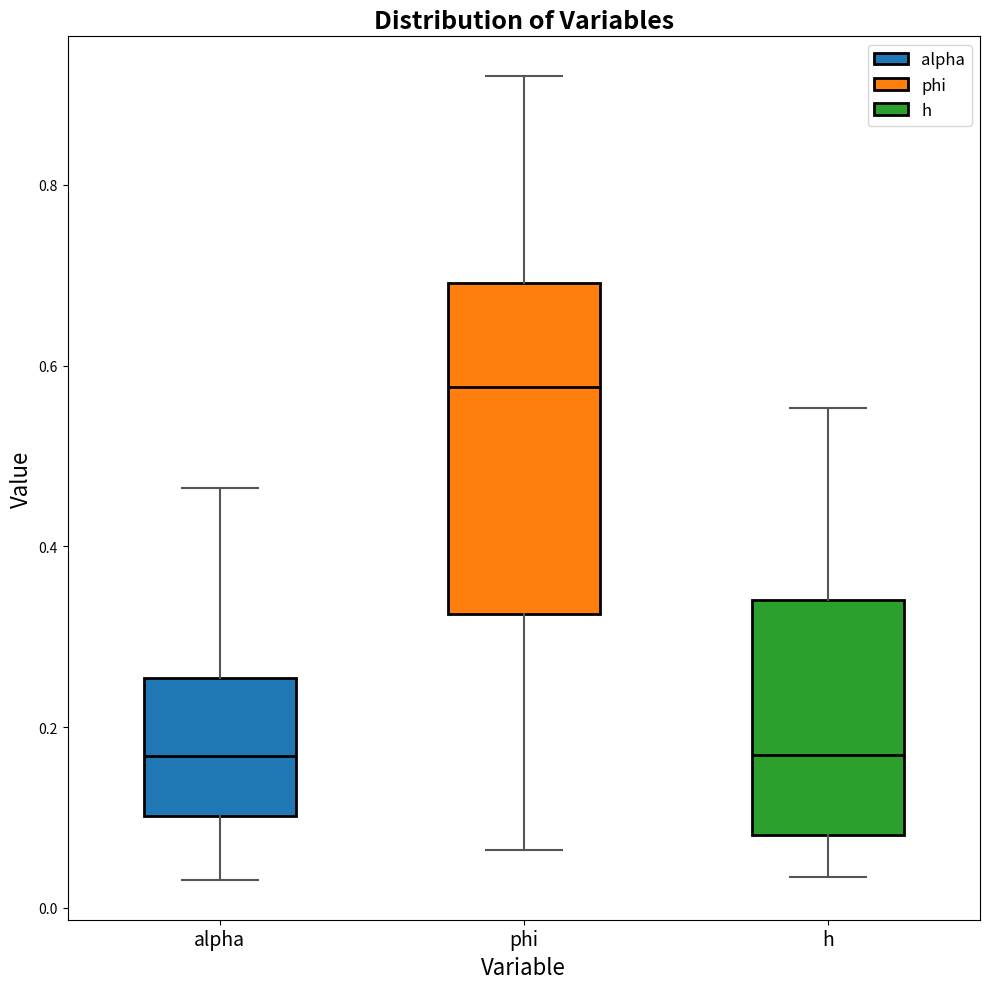

Comparing the boxes themselves (not the whiskers), which one is the tallest?

phi